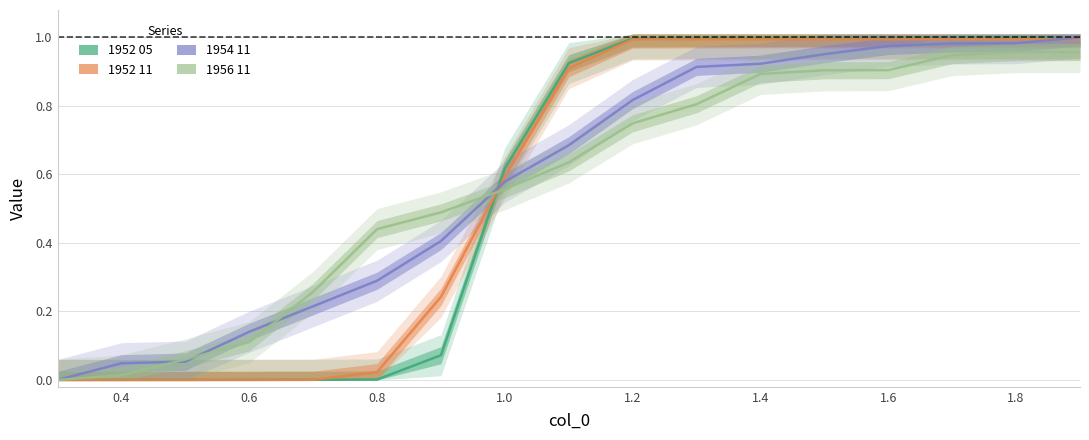

What are all the series names shown in the legend?

1952 05, 1952 11, 1954 11, 1956 11